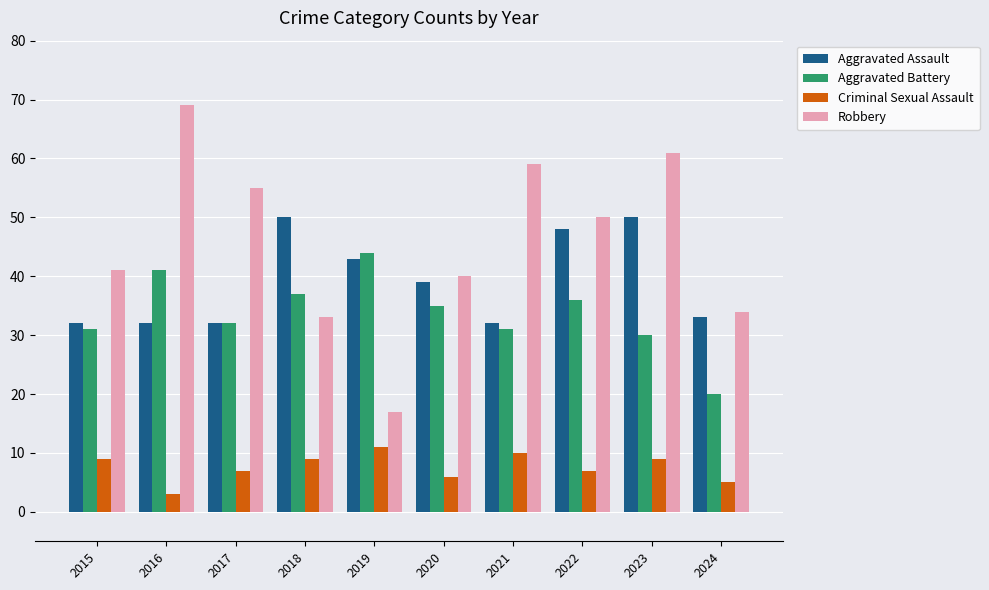

At which label does Aggravated Assault first exceed 39?

2018